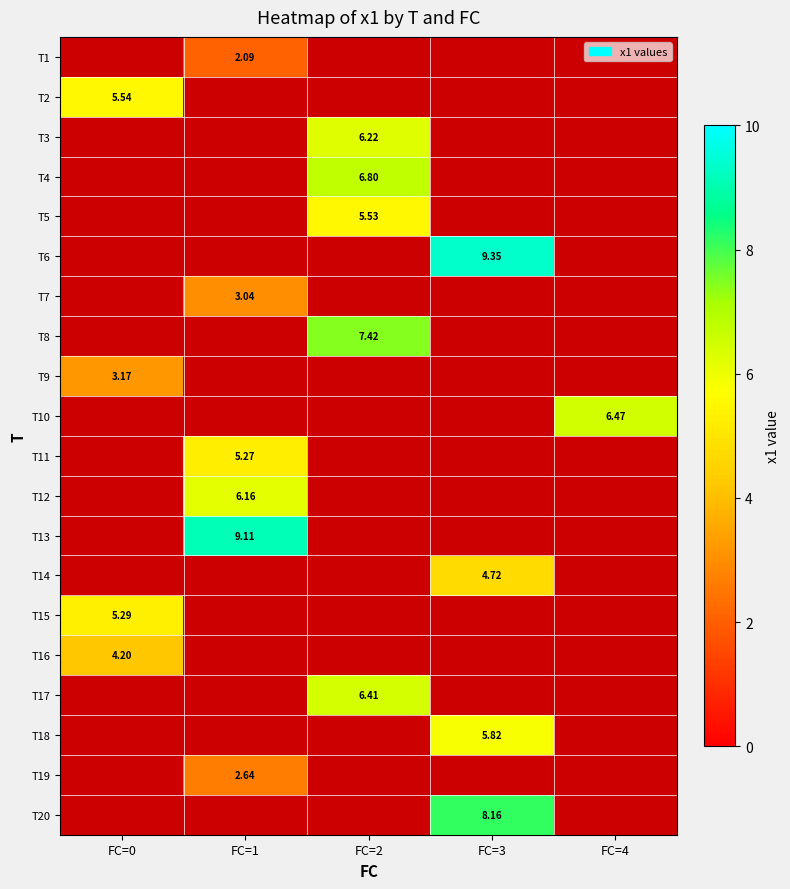

Count the number of data series in this chart.

20